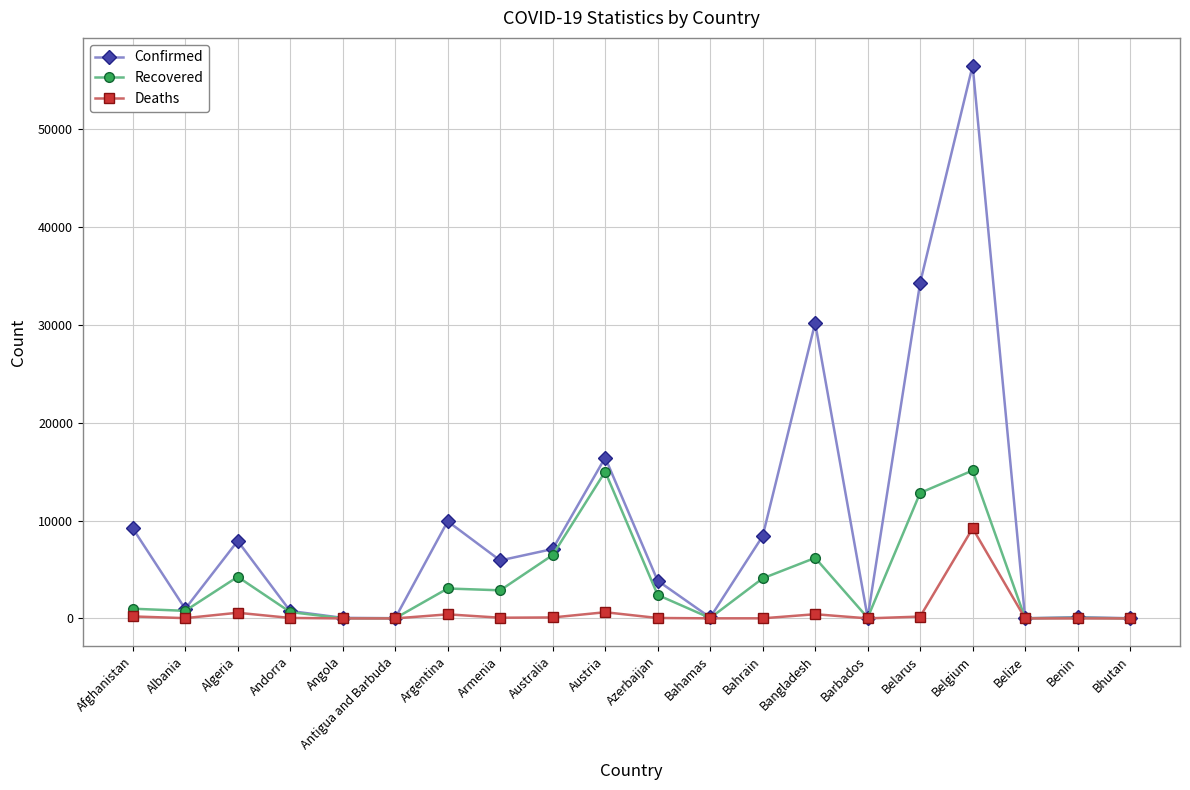

Rank the series at Argentina from lowest to highest value.

Deaths, Recovered, Confirmed